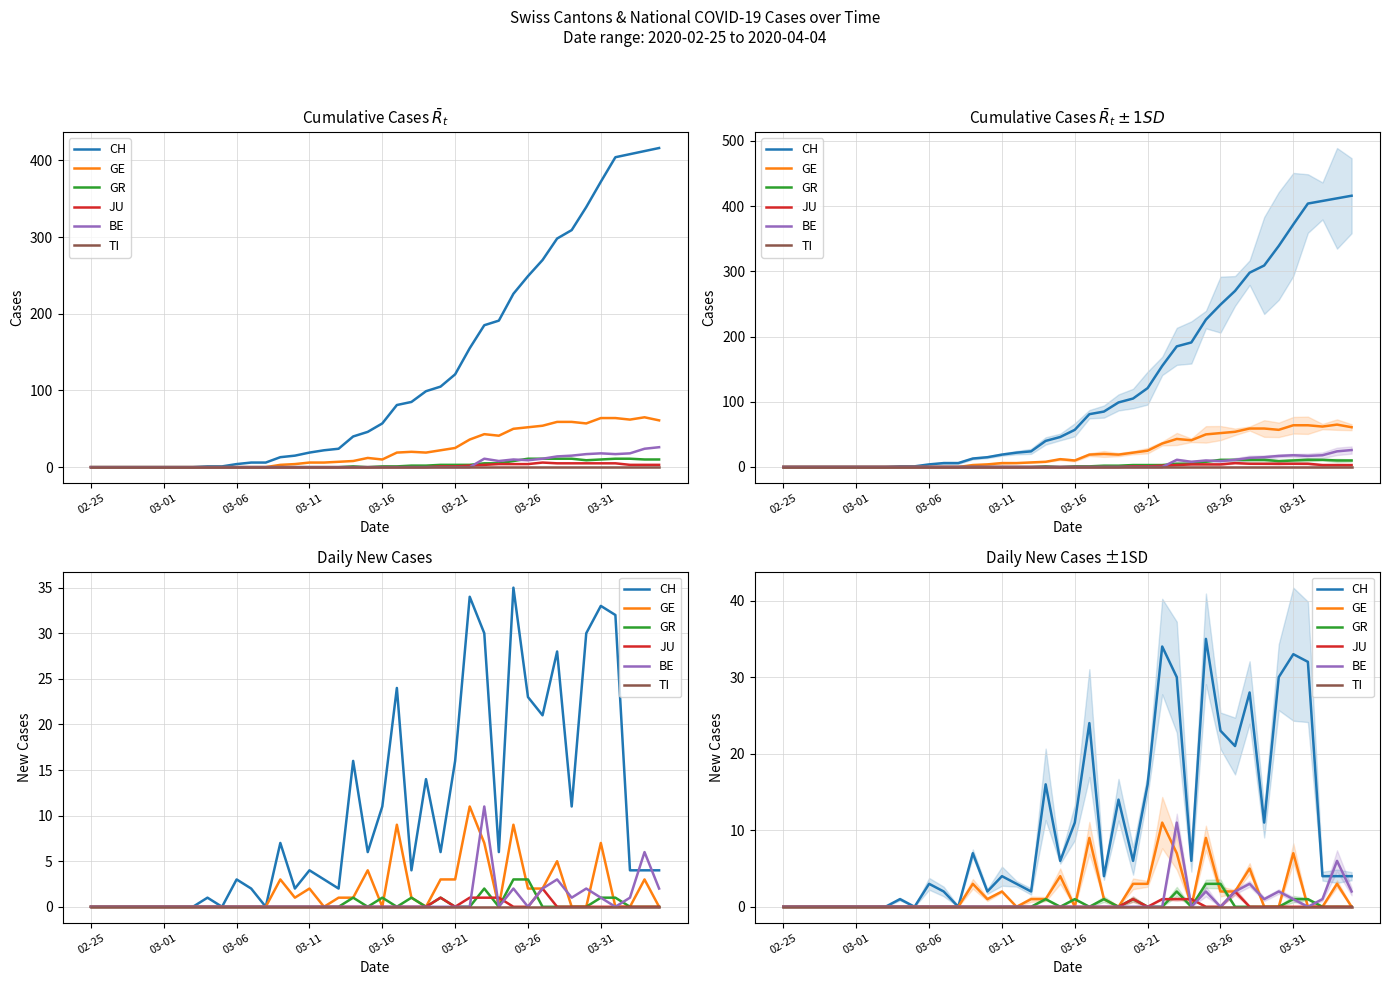

At which category is the sum across all series the highest?

27